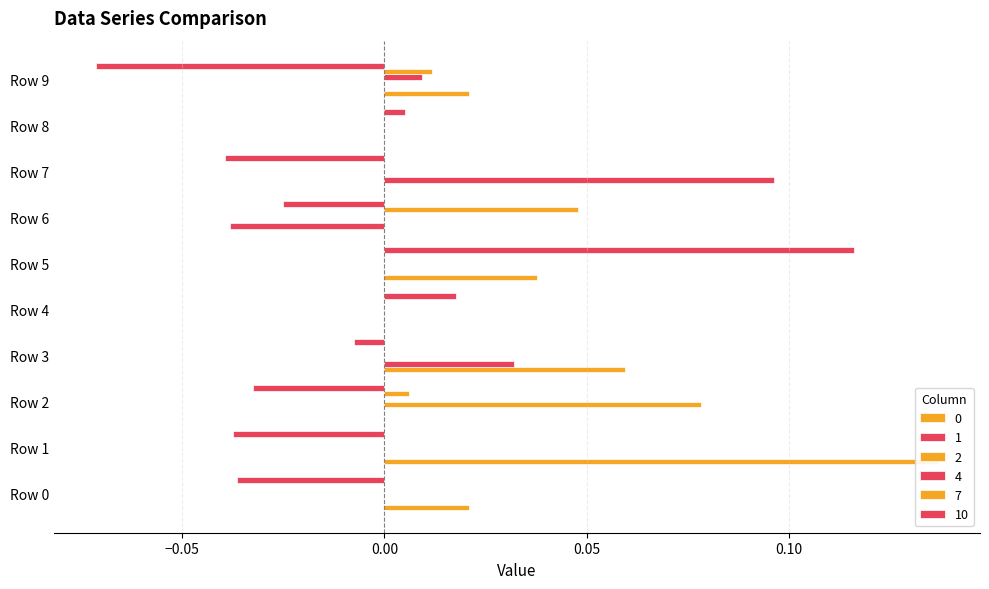

Reading left to right, list all the values displayed in this chart.

0: 0.0	0.1	0.0	0.1	0.0	0.0	0.0	0.0	0.0	0.0
1: 0.0	0.0	0.0	0.0	0.0	0.0	-0.0	0.1	0.0	0.0
2: 0.0	0.0	0.1	0.0	0.0	0.0	0.0	0.0	0.0	0.0
4: 0.0	0.0	0.0	0.0	0.0	0.0	0.0	0.0	0.0	0.0
7: 0.0	0.0	0.0	0.0	0.0	0.0	0.0	0.0	0.0	0.0
10: -0.0	-0.0	-0.0	-0.0	0.0	0.1	-0.0	-0.0	0.0	-0.1